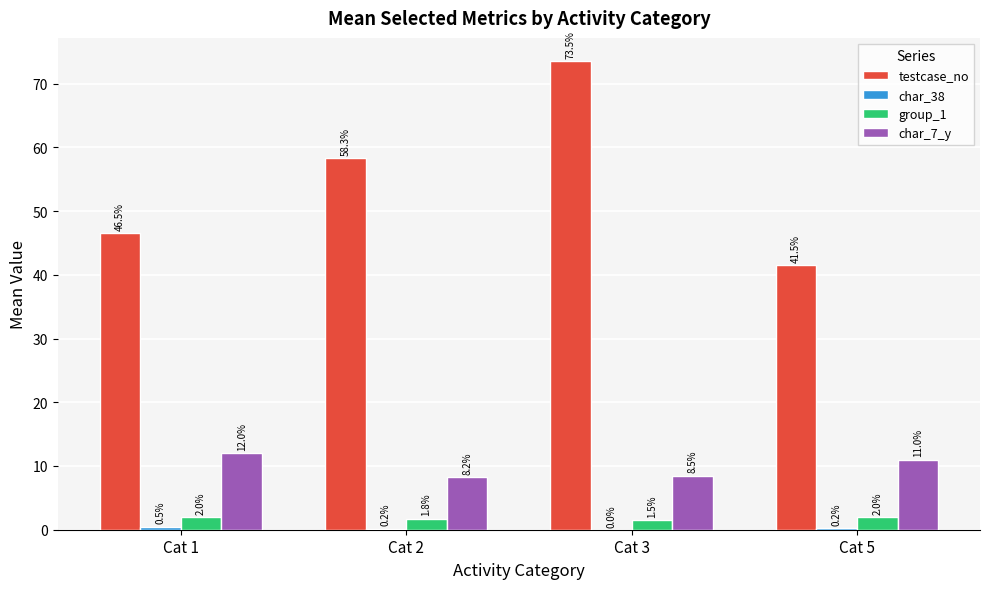

Which series has the widest spread of values?

testcase_no